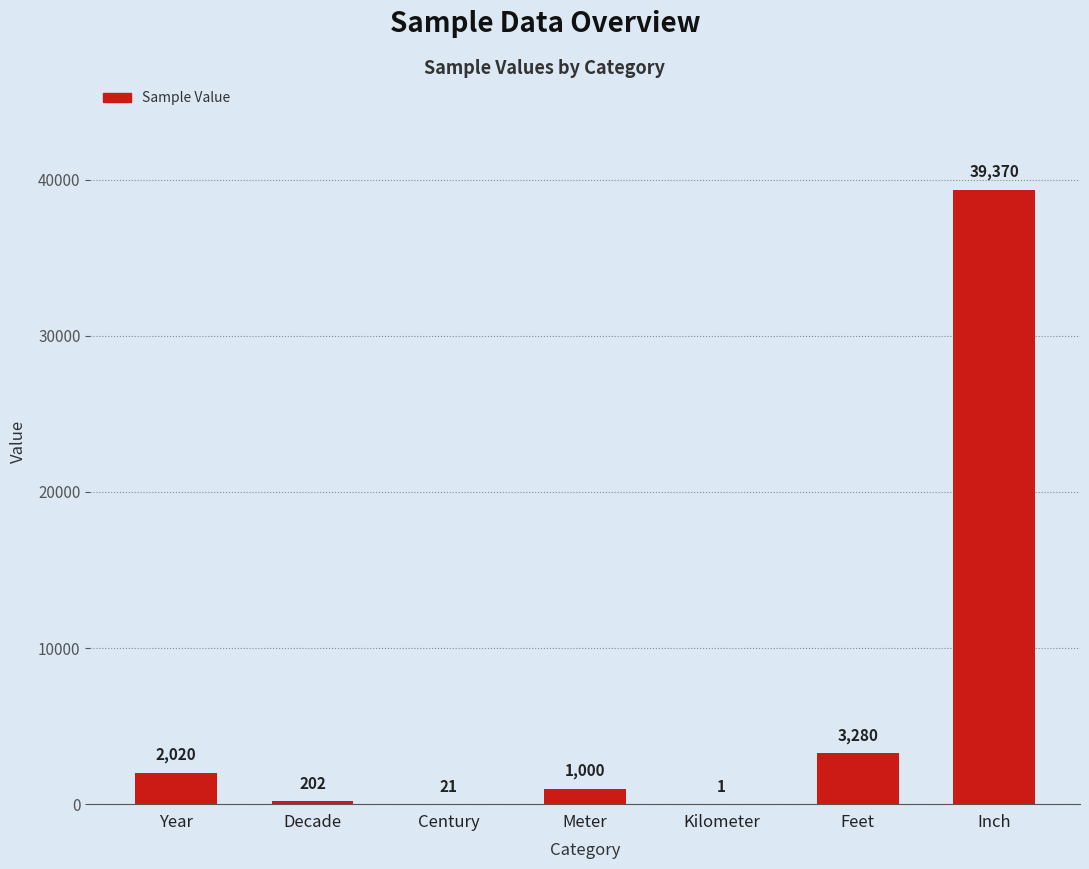

At which label is the value closest to 19685?

Feet